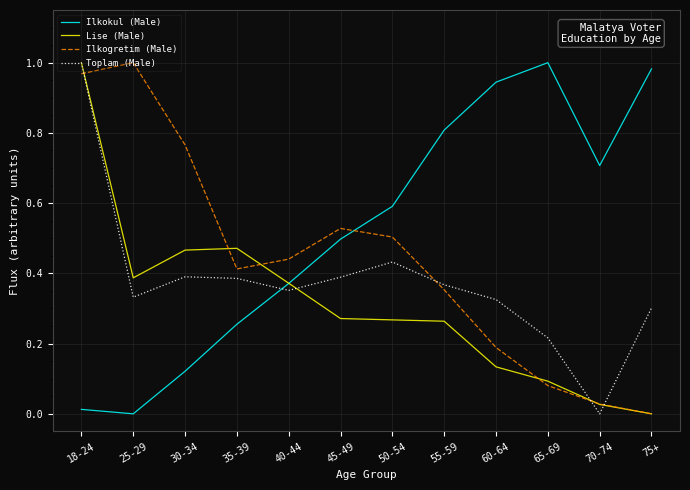

At which label does Ilkokul (Male) reach its minimum?

25-29